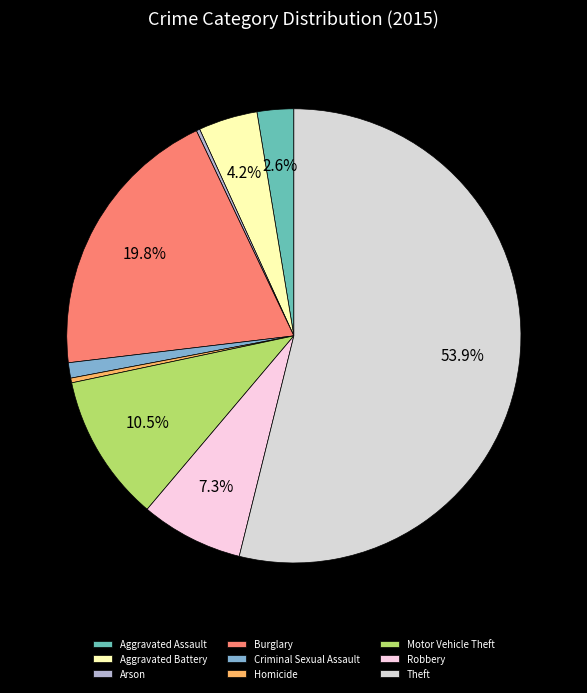

What is the ratio of the value at Homicide to the value at Aggravated Assault?

0.1